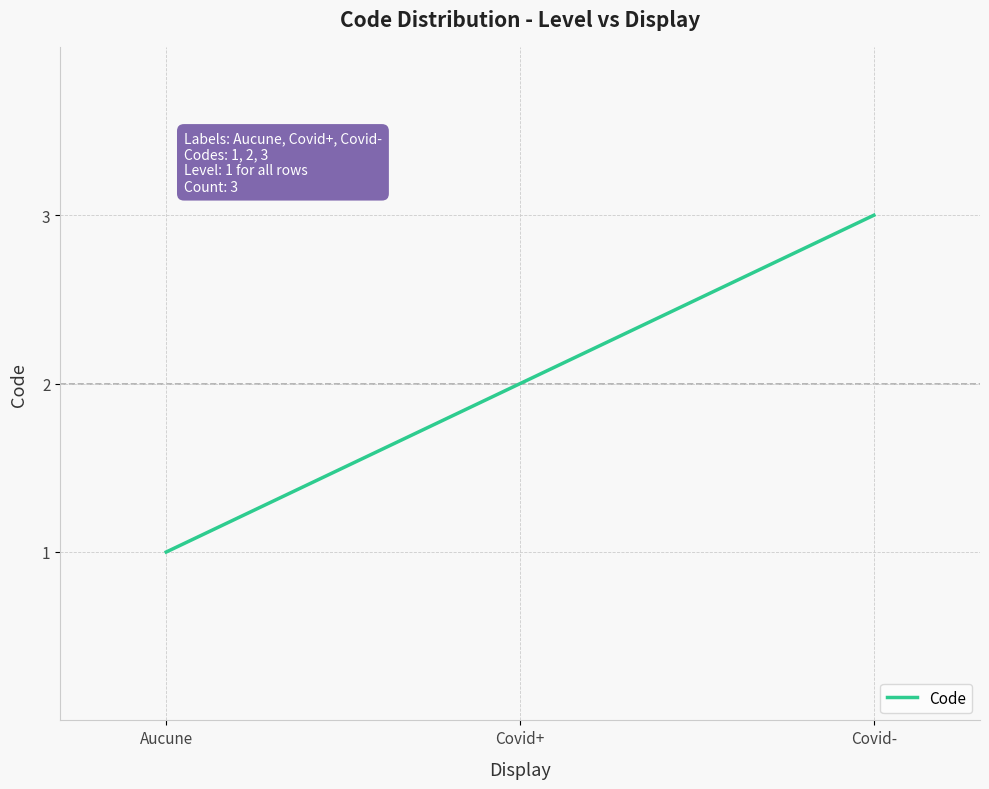

What is the sum of all values?

6